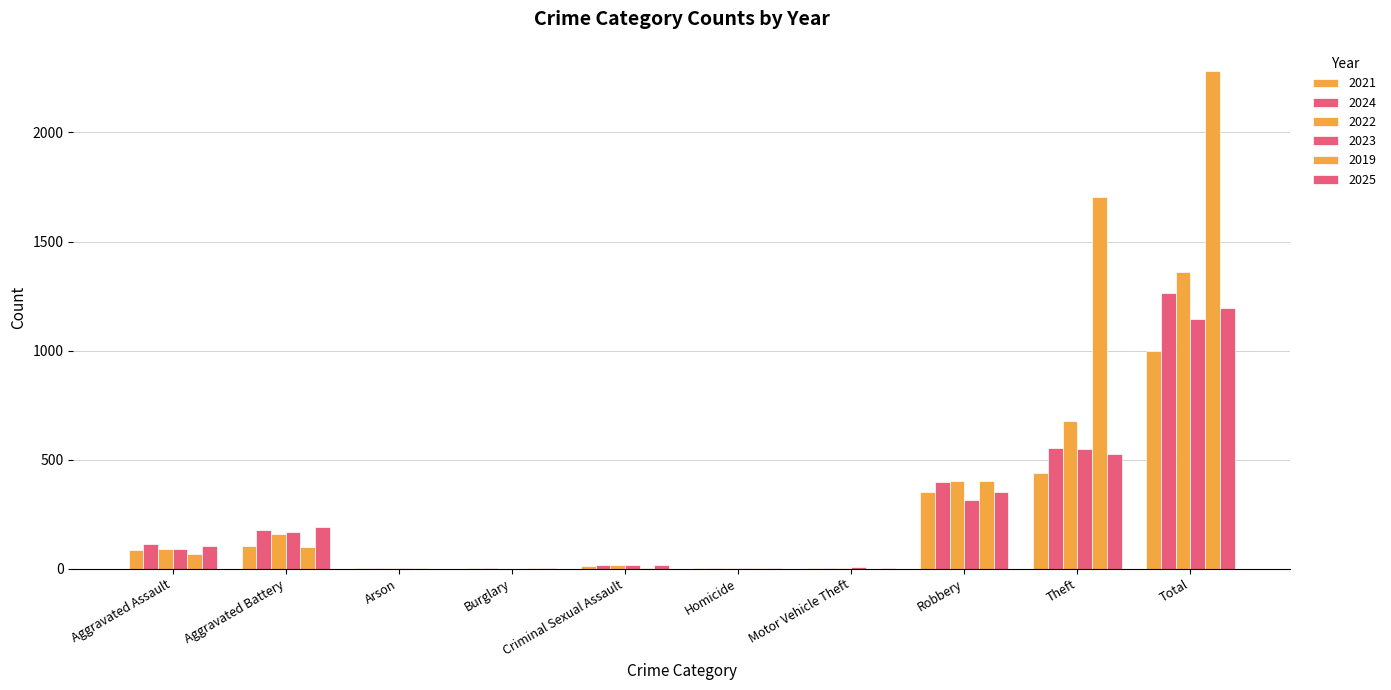

What is the sum of all 2019 values?

4566